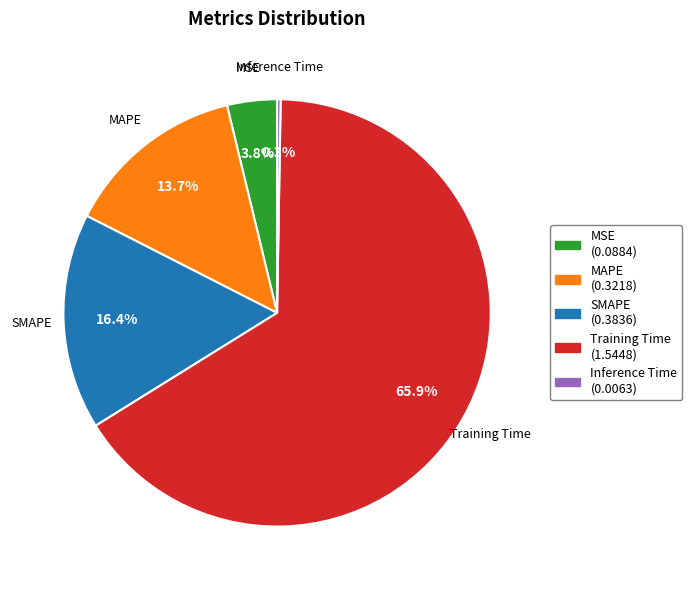

To the nearest percent, what portion does SMAPE represent?

16%